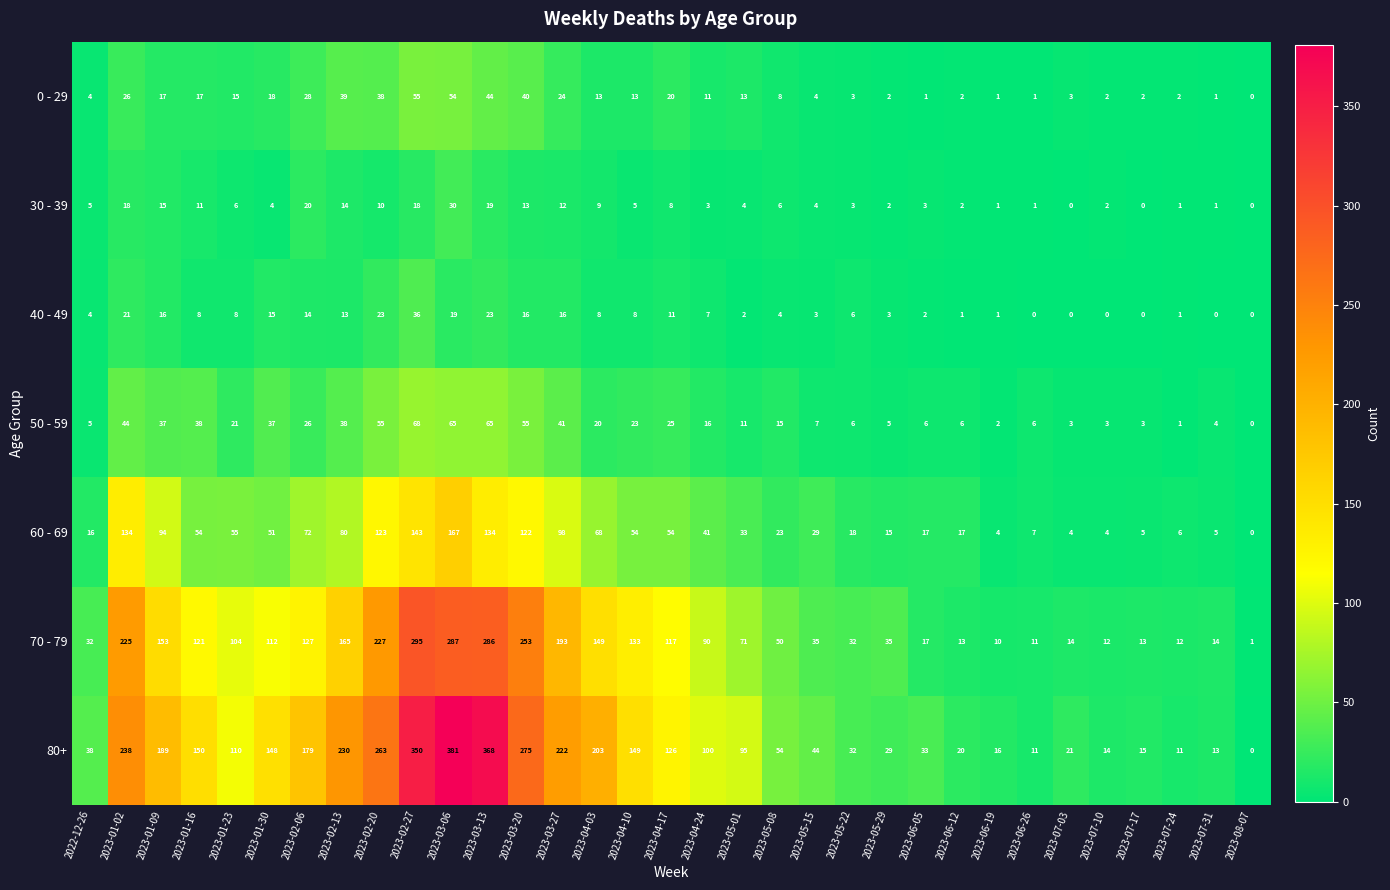

How many data points does each series have?

33